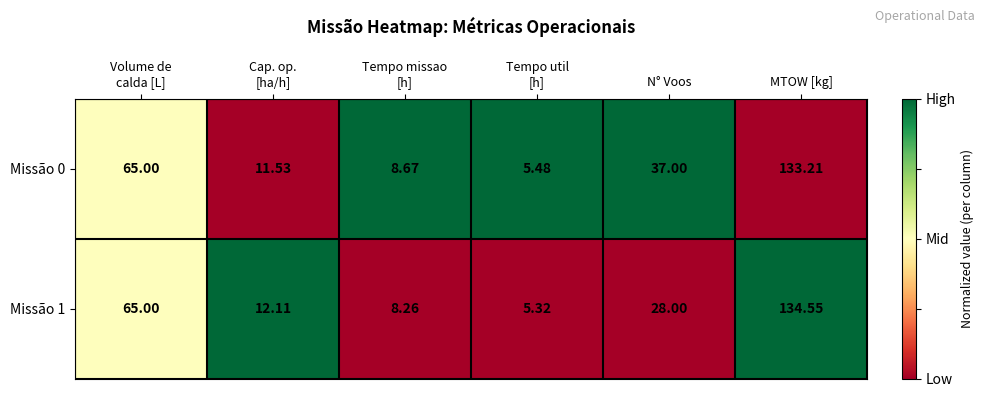

Which series has the widest spread of values?

Missão 1